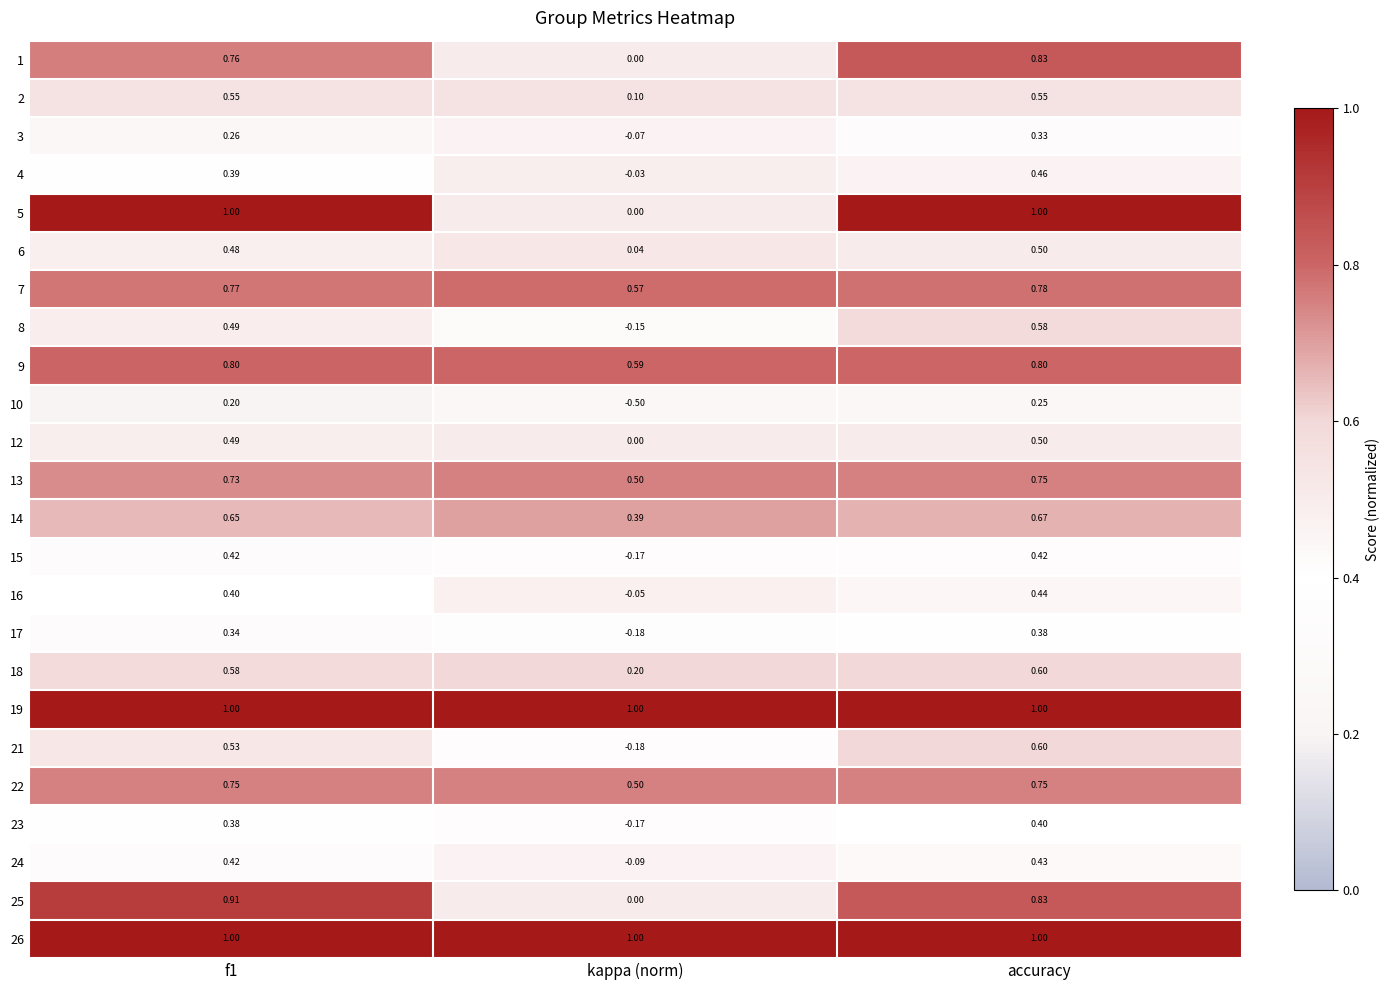

Which series changed the most between kappa (norm) and accuracy?

5